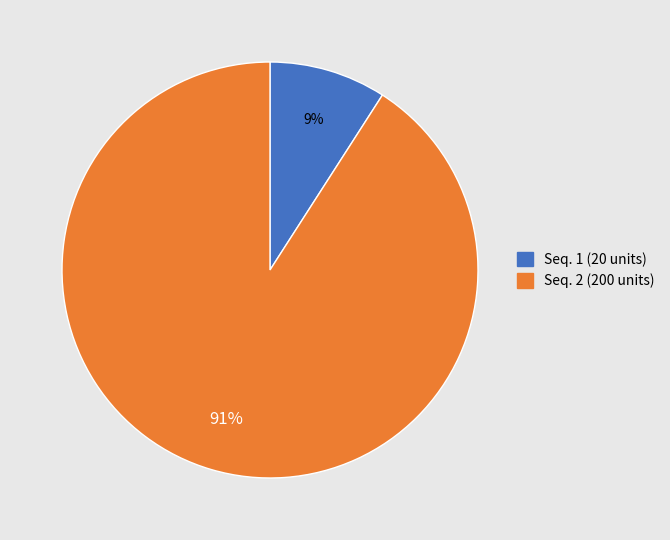

To the nearest percent, what is the difference between the largest and smallest slice percentages?

82%